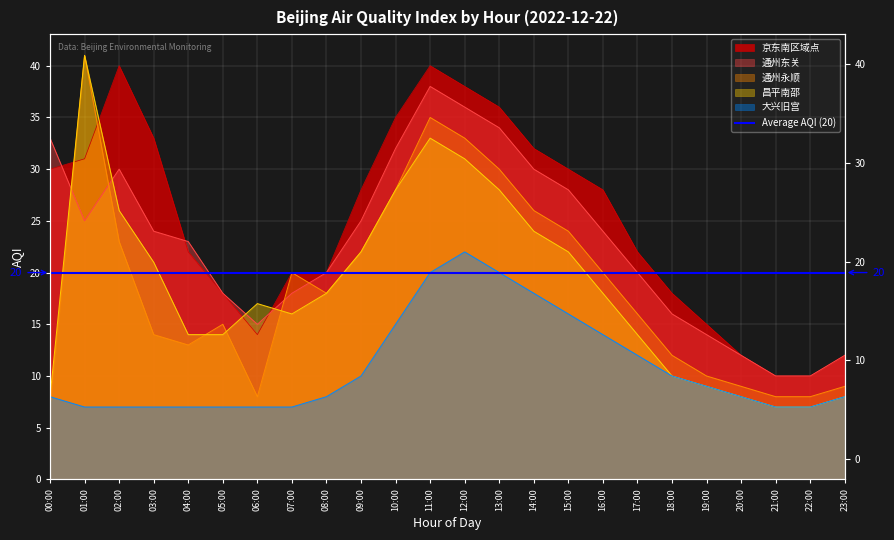

Is it true that 昌平南邵 equals 13 at 19:00?

False